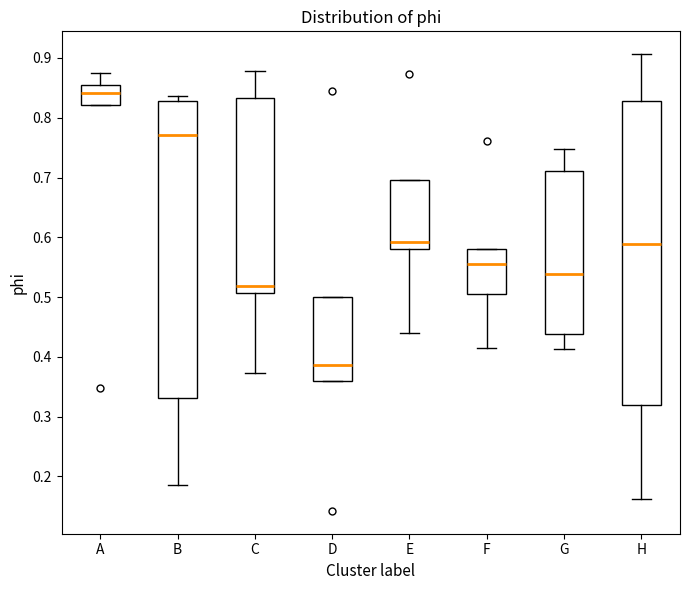

Where is the lower edge of the box for C on the y-axis? The values are not printed on the chart, so give them approximately, as read against the axis.

0.51